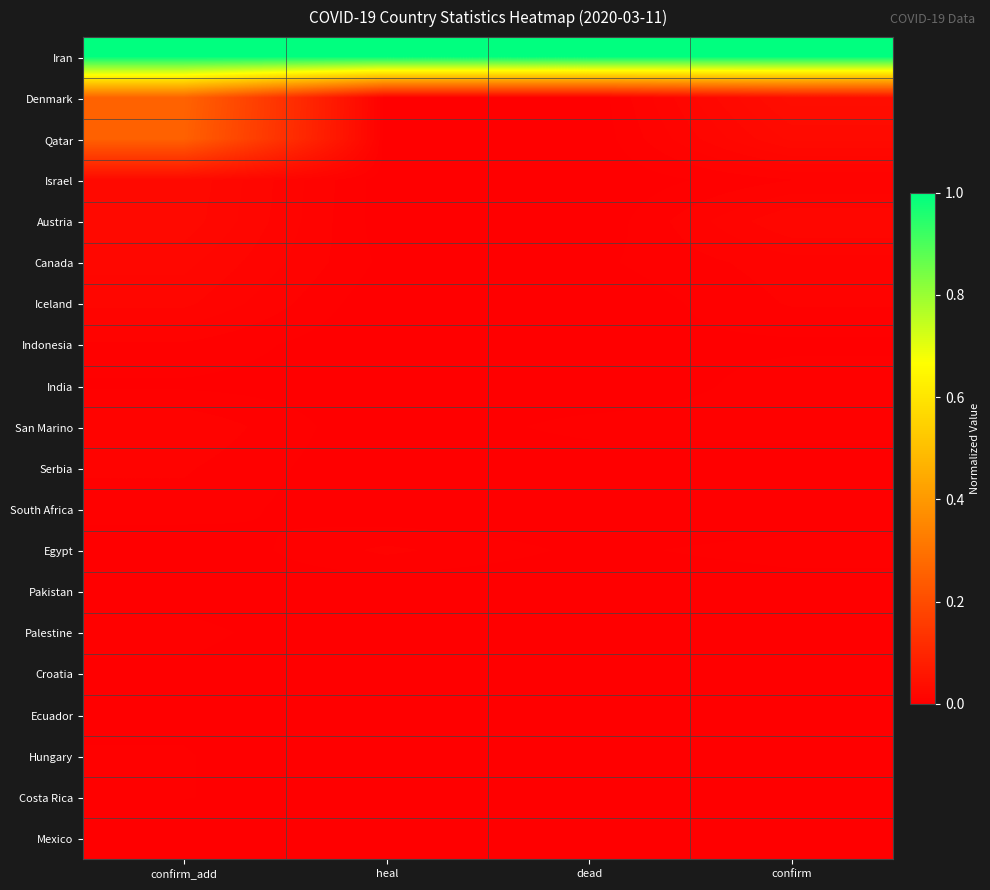

Which series has the largest total across all categories?

Iran